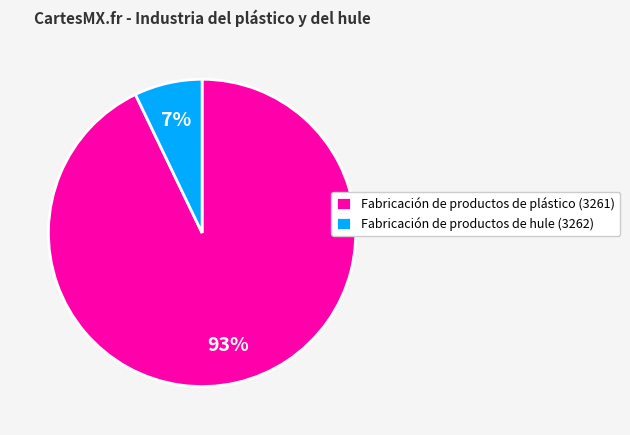

Approximately how many times larger is the value at Fabricación de productos de hule compared to Fabricación de productos de plástico?

0.1